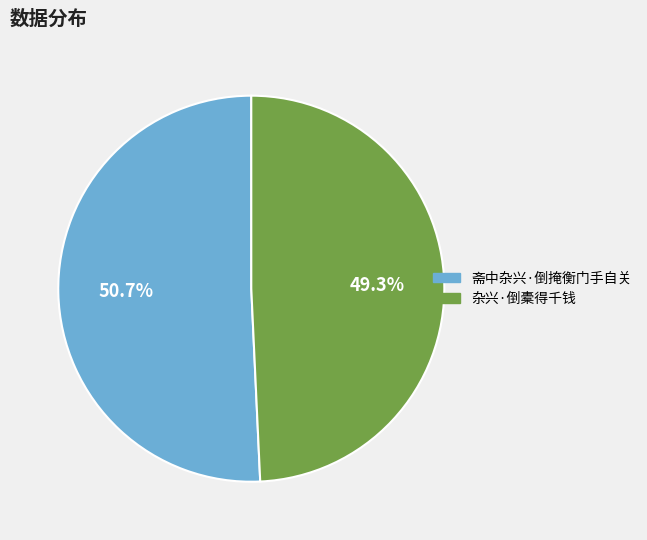

Combined, what portion of the pie is 斋中杂兴·倒掩衡门手自关 and 杂兴·倒橐得千钱?

100.0%